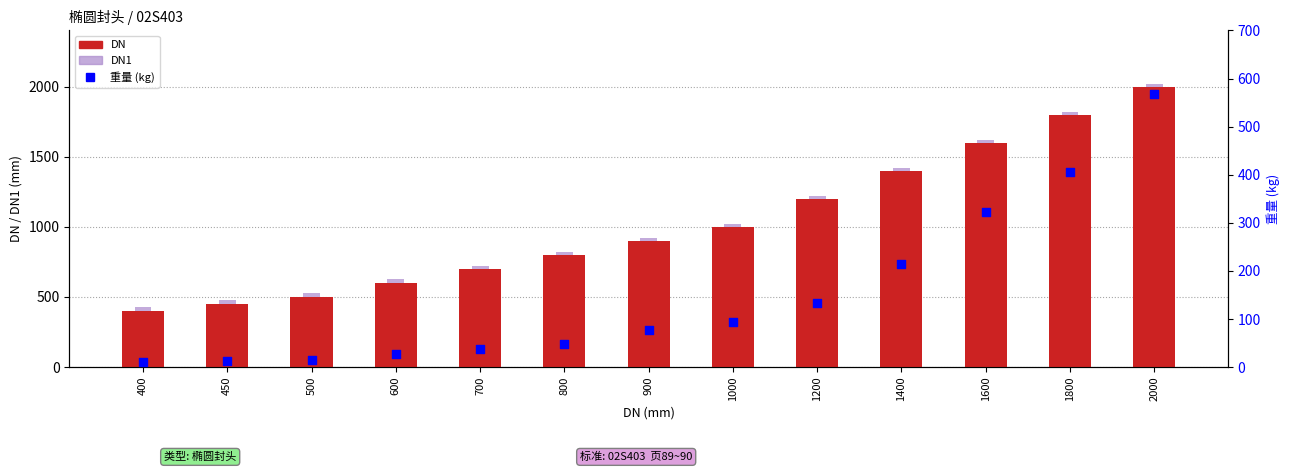

At how many categories does at least one series exceed 1815?

2